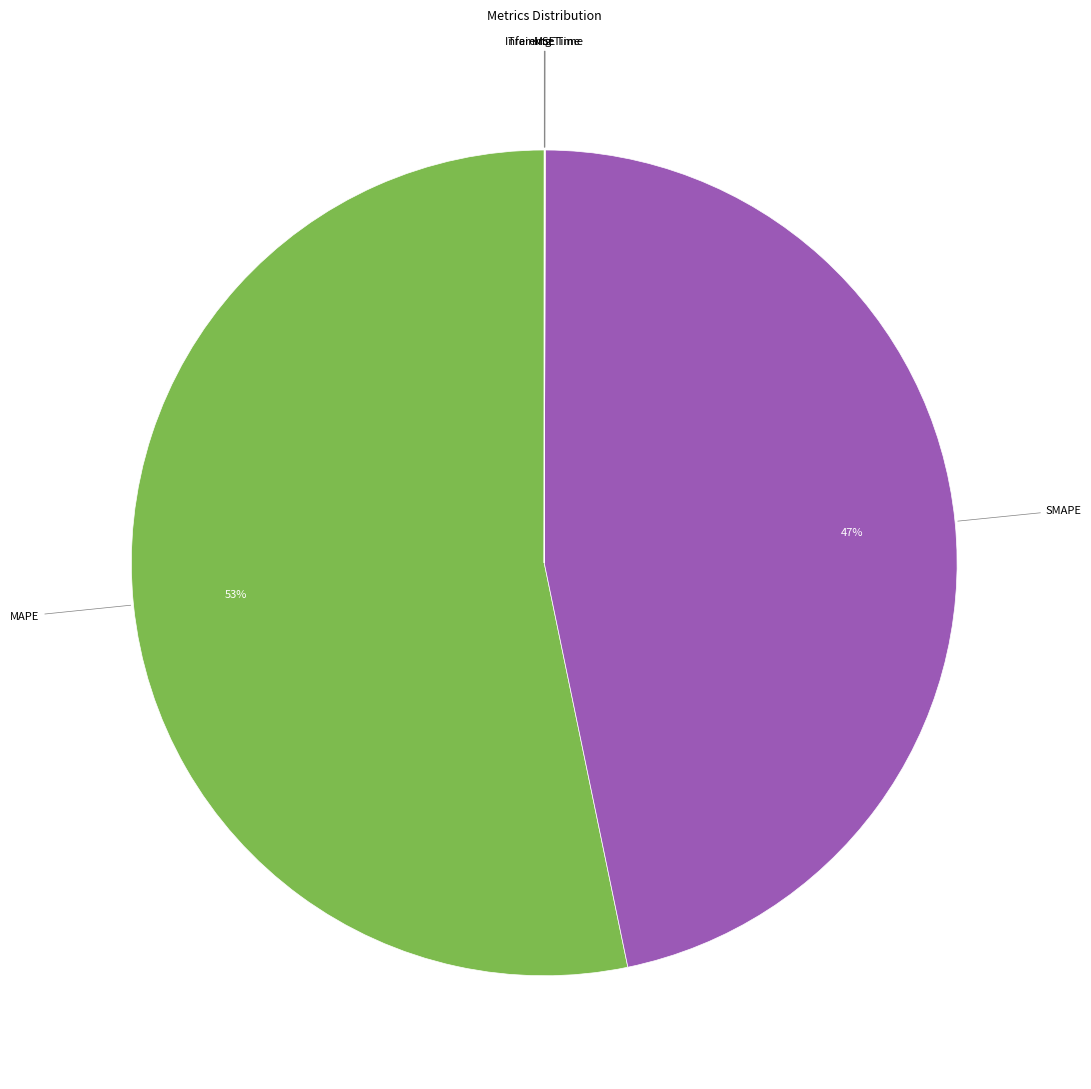

Is there any slice that represents more than half of the pie?

Yes